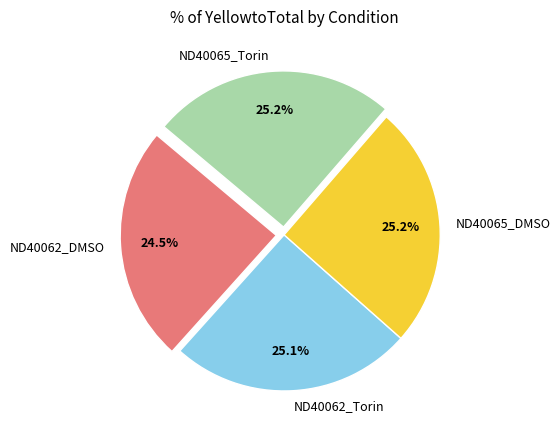

What is the ratio of the value at ND40062_Torin to the value at ND40065_DMSO?

1.0